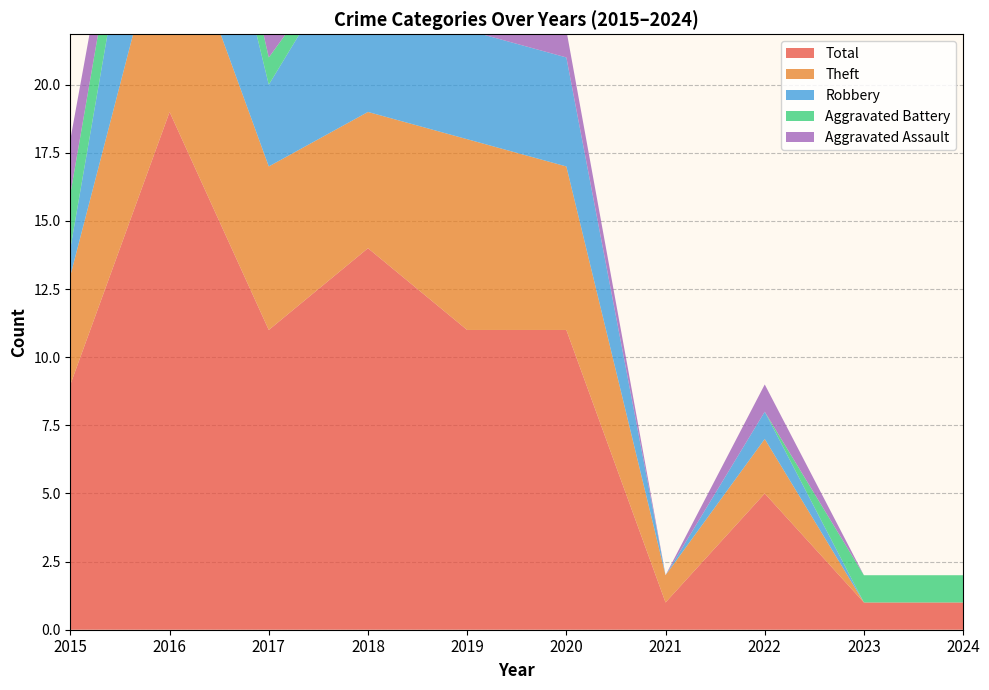

At which label is Robbery closest to 4?

2019